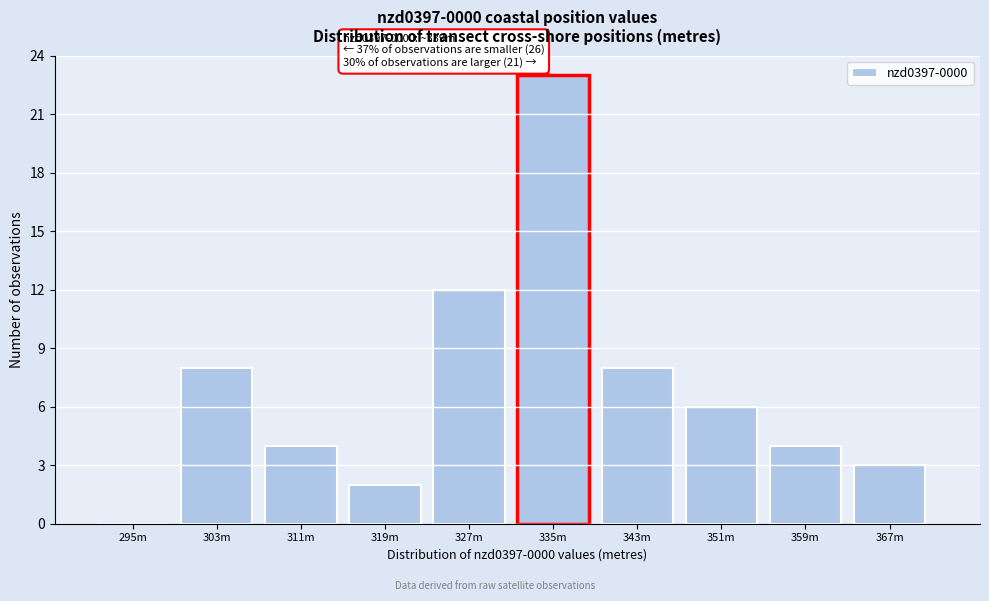

Reading right to left, transcribe all the data shown in this chart.

367m=3	359m=4	351m=6	343m=8	335m=23	327m=12	319m=2	311m=4	303m=8	295m=0